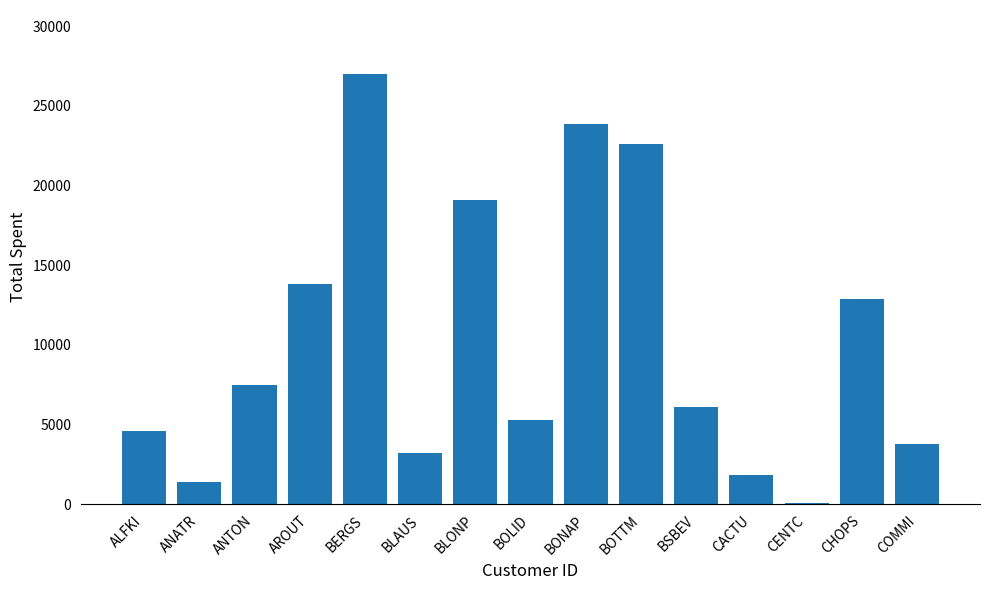

How many values are below 6089?

7